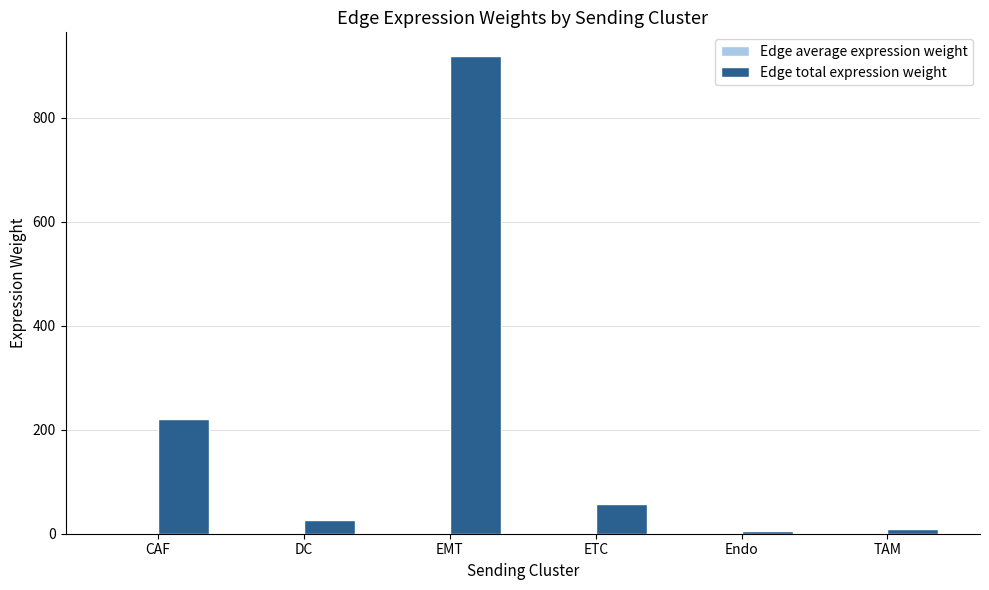

What is the sum of all Edge total expression weight values?

1237.8